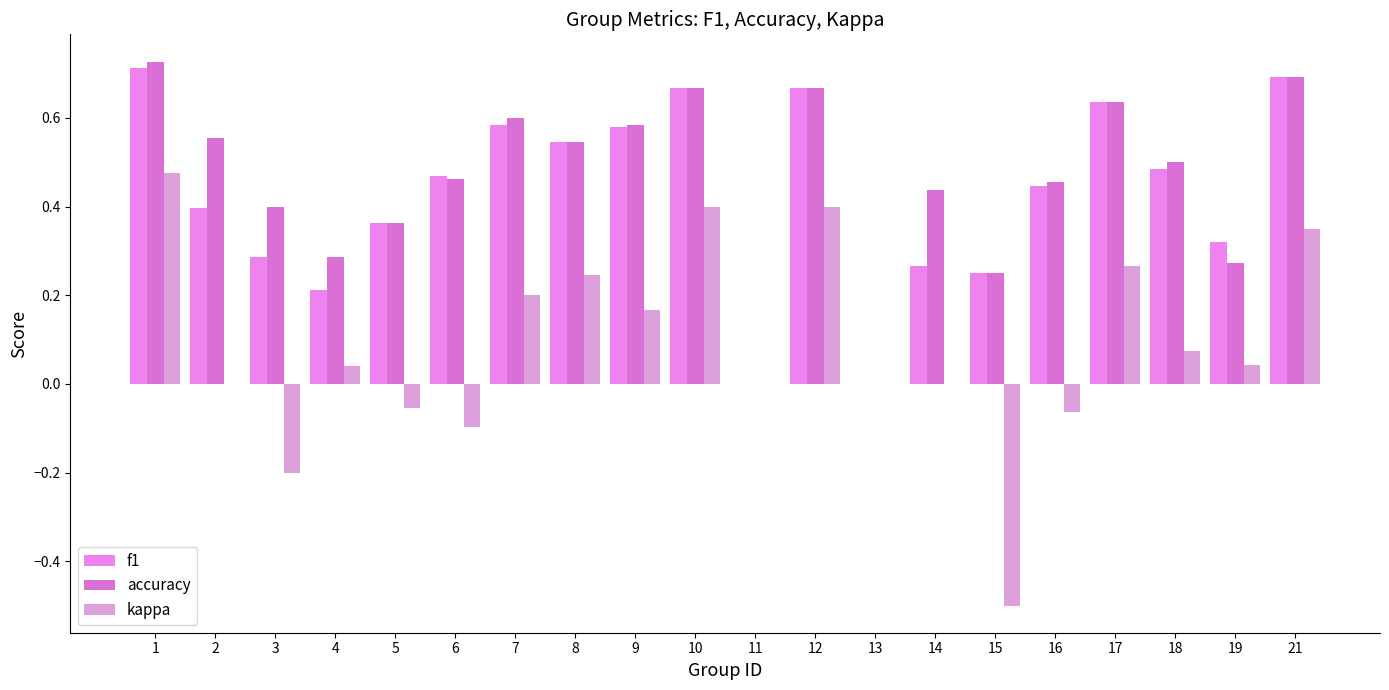

What are all the series names shown in the legend?

f1, accuracy, kappa